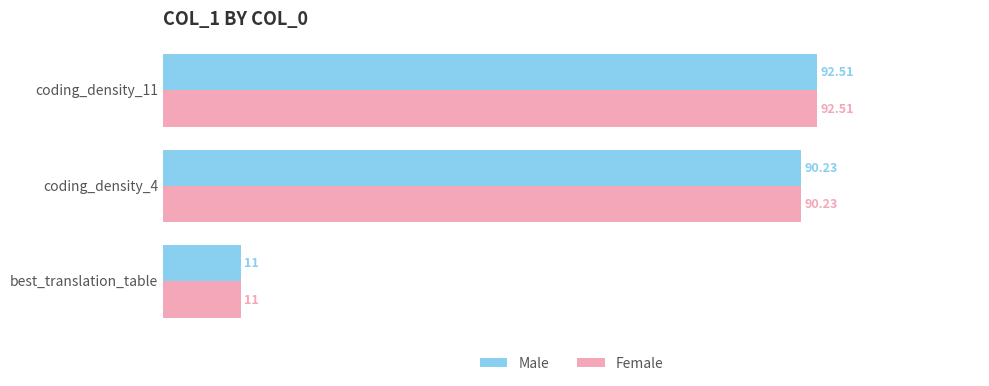

At which category is the sum across all series the highest?

coding_density_11